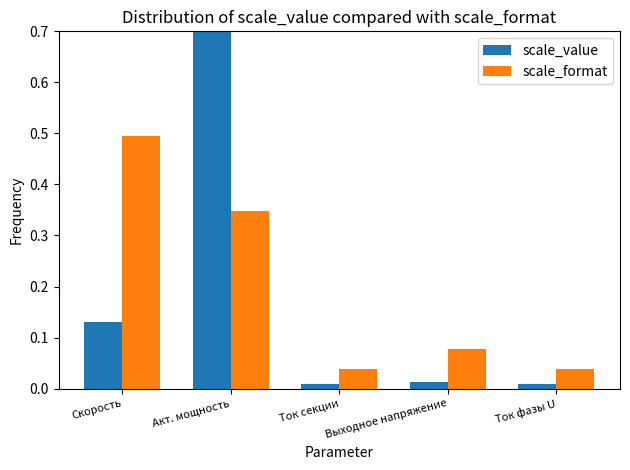

Reading left to right, list all the values displayed in this chart.

scale_value: 0.1	0.8	0.0	0.0	0.0
scale_format: 0.5	0.3	0.0	0.1	0.0